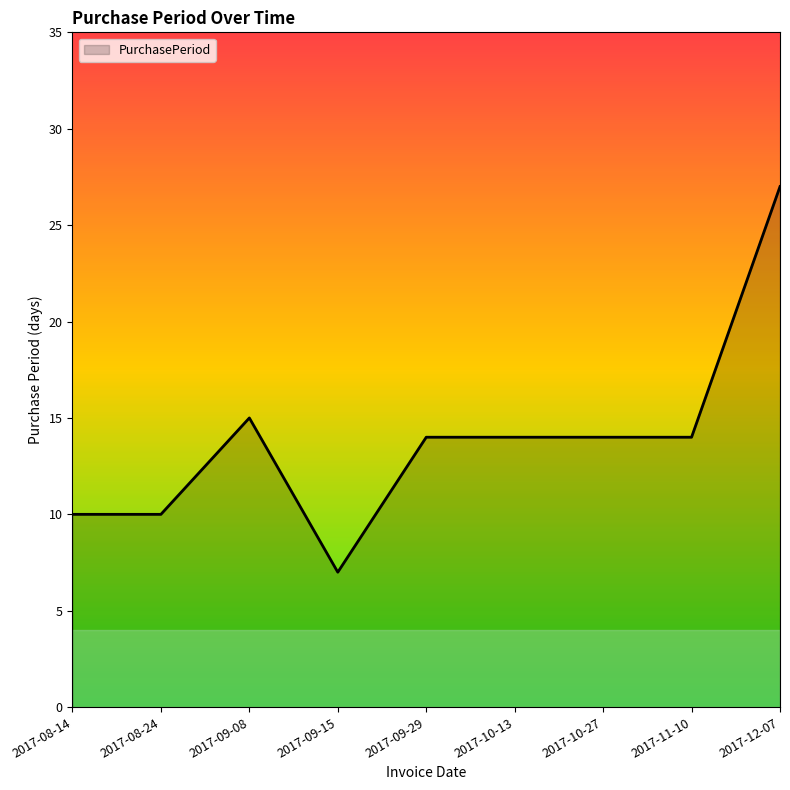

Reading left to right, list all the values displayed in this chart.

2017-08-14=10	2017-08-24=10	2017-09-08=15	2017-09-15=7	2017-09-29=14	2017-10-13=14	2017-10-27=14	2017-11-10=14	2017-12-07=27